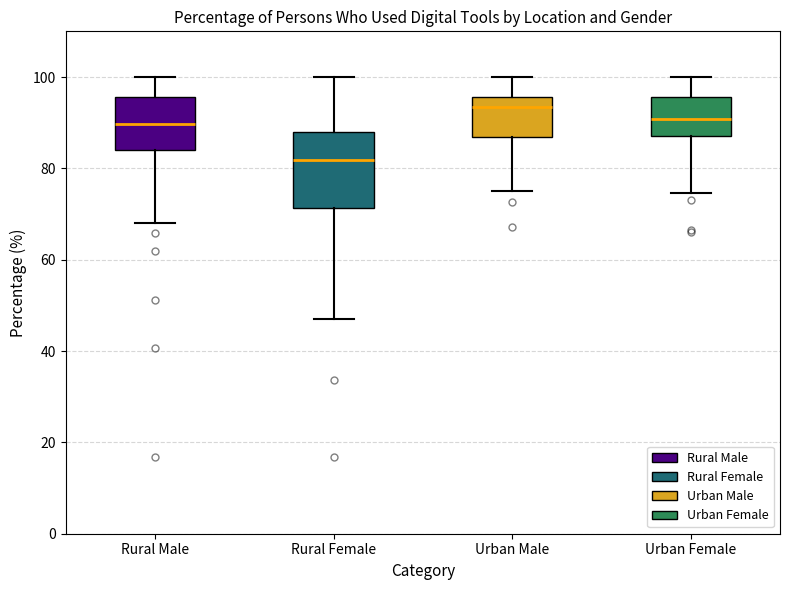

Which box is the tallest, from its lower edge to its upper edge?

Rural Female